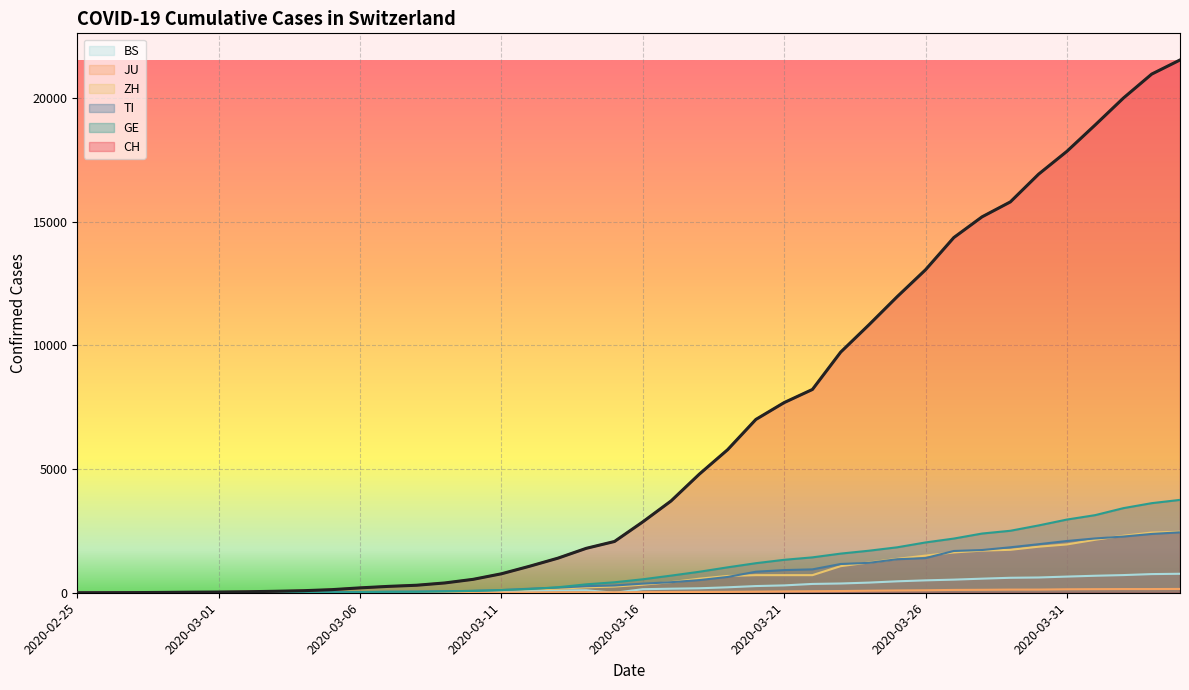

What is the sum of the JU values at 2020-03-10 and 2020-03-23?

76